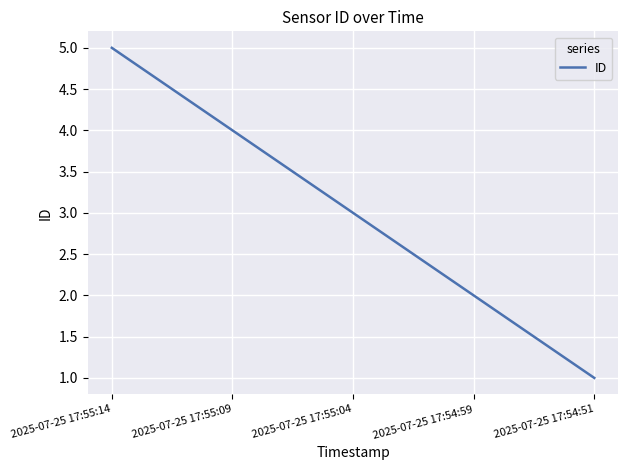

Where does the data first go above 3?

2025-07-25 17:55:14